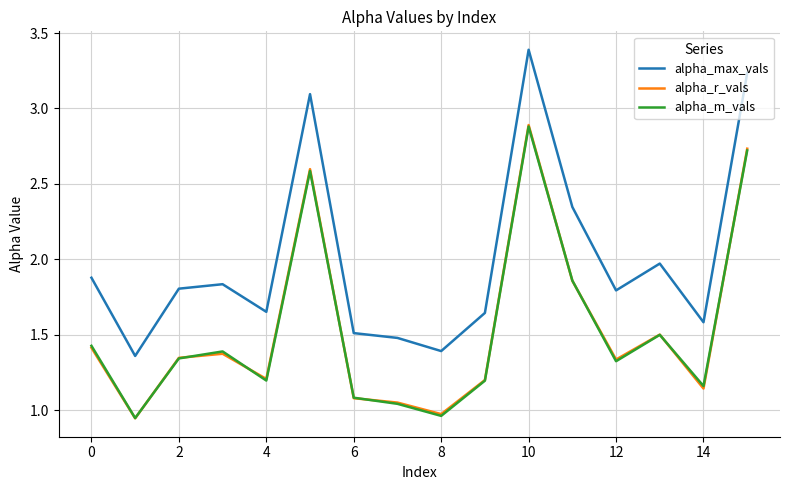

True or false: alpha_r_vals and alpha_max_vals cross at least once.

False